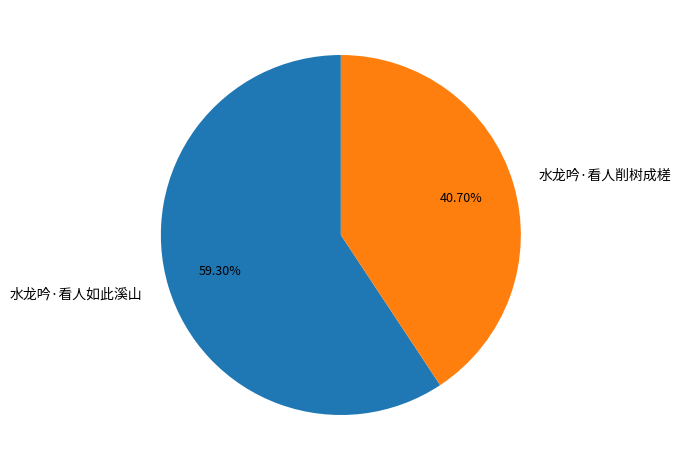

To the nearest percent, what portion does 水龙吟·看人削树成槎 represent?

41%